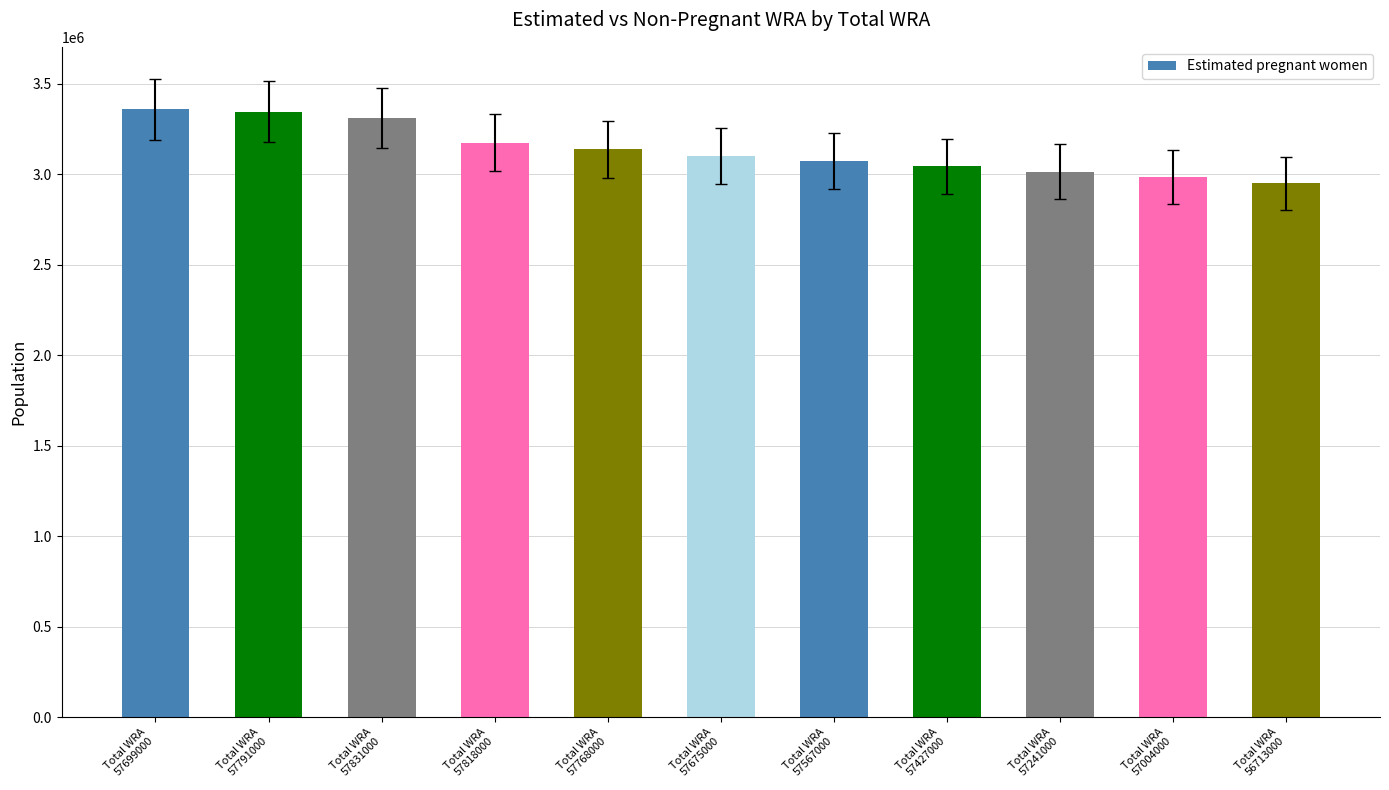

How many data points does each series have?

11